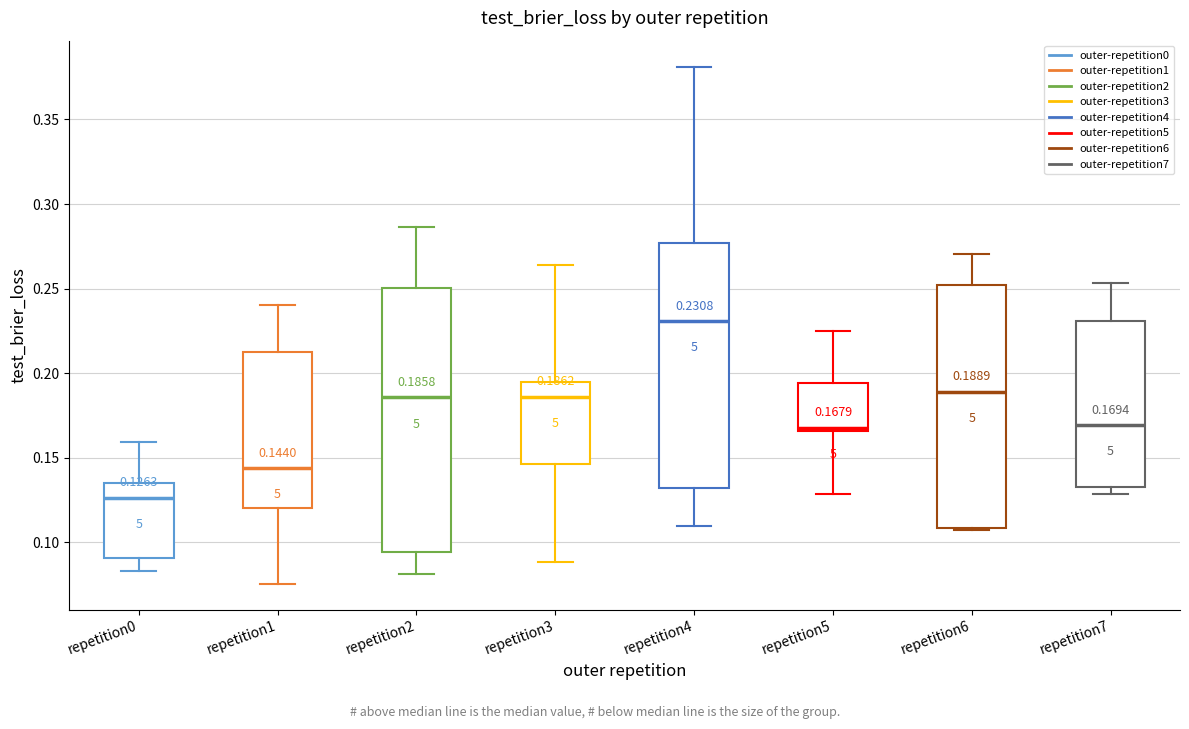

Which box has the highest median line?

repetition4